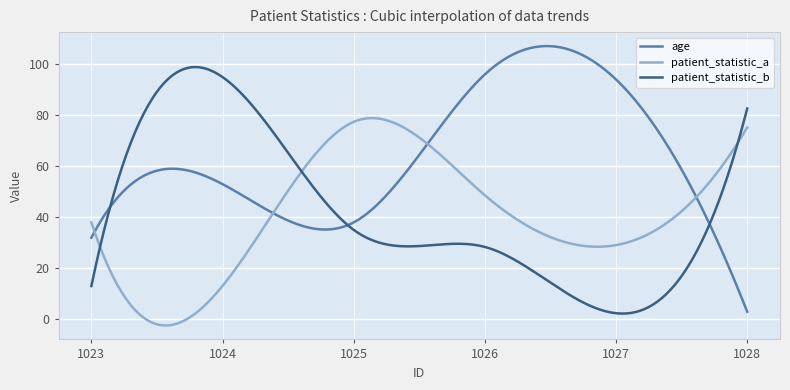

What is the maximum value for patient_statistic_b?

98.9